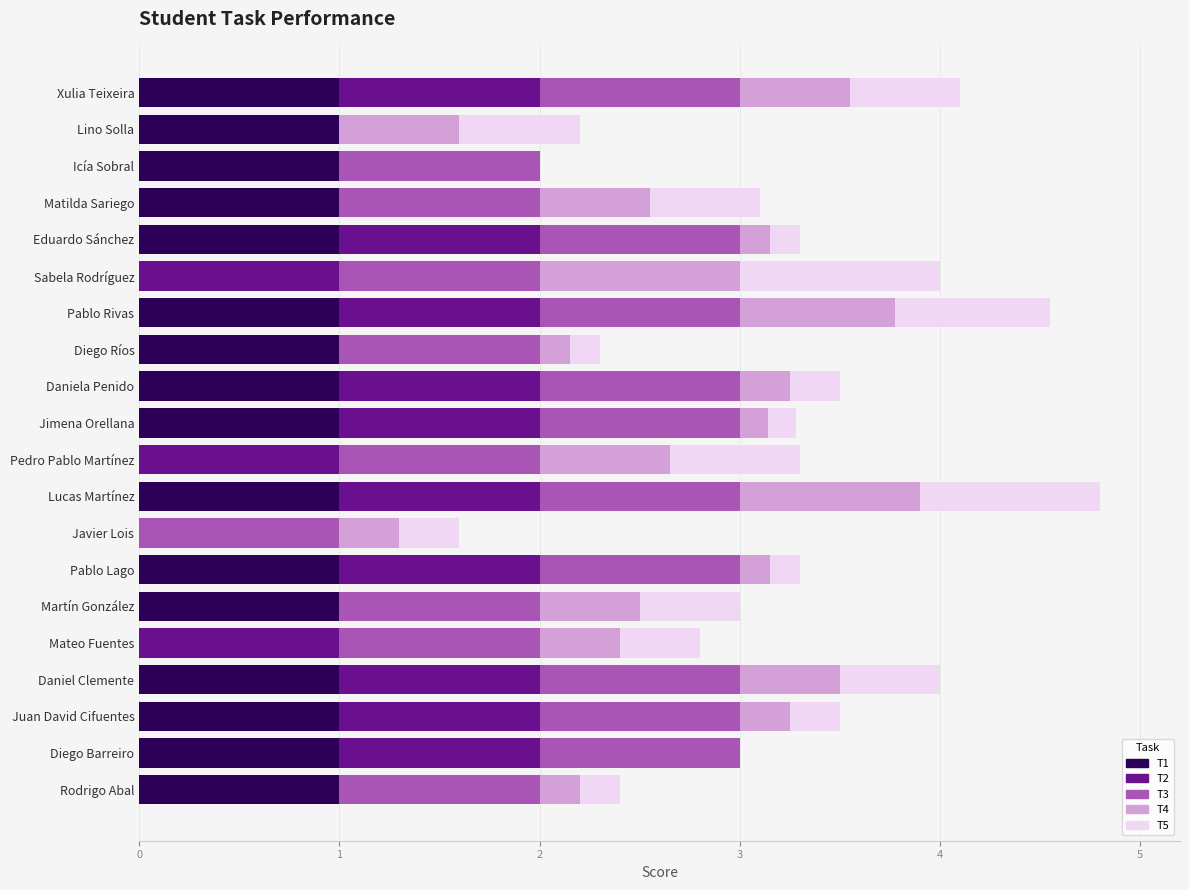

What is the maximum value for T1?

1.0